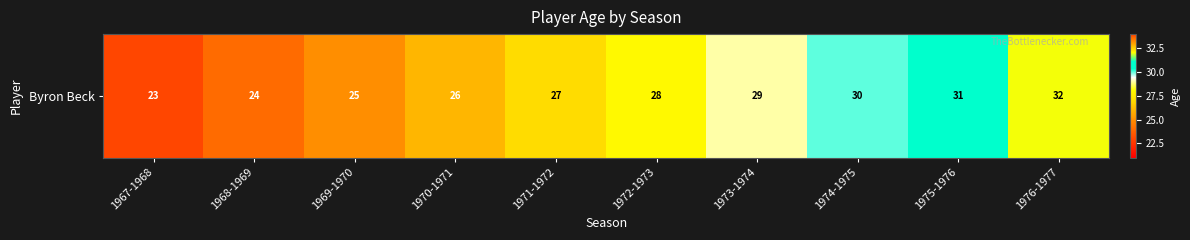

Which has a higher value, 1968-1969 or 1975-1976?

1975-1976